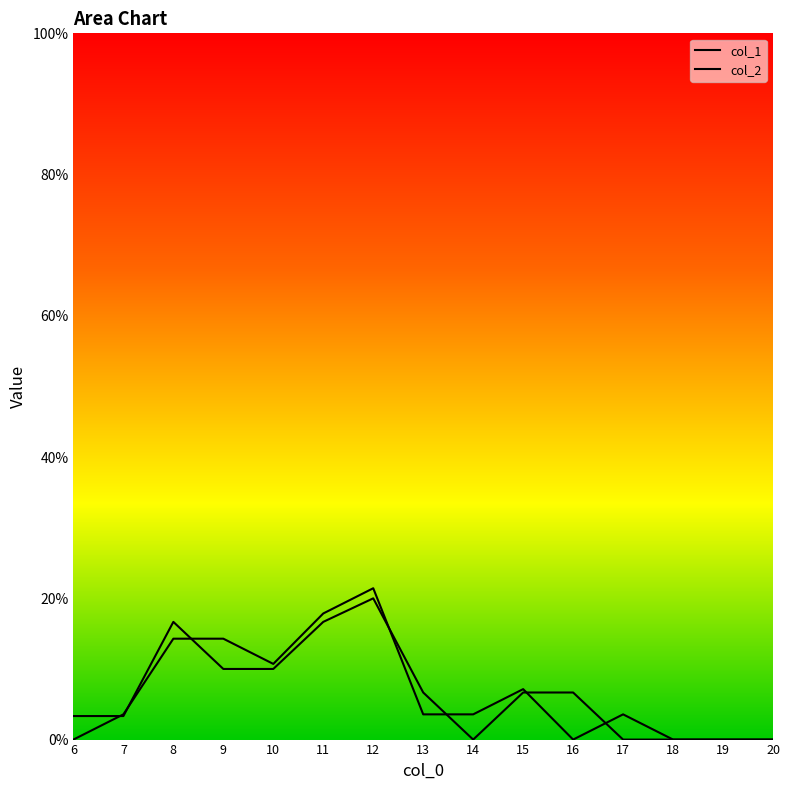

How many lines are shown in the chart?

2